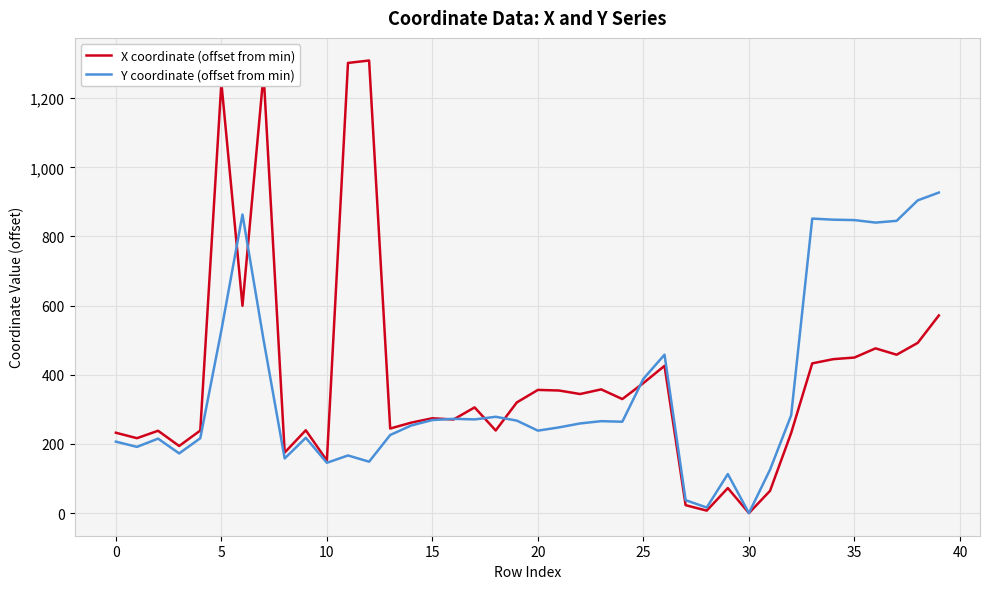

What is the difference between the maximum and minimum values in the X coordinate (offset from min) series?

1308.8